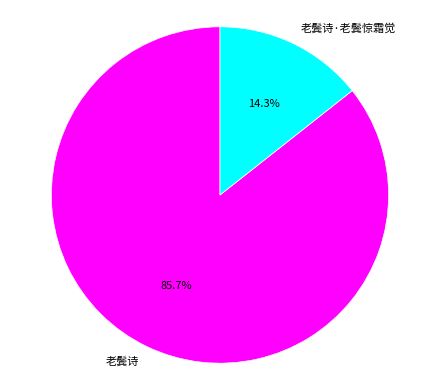

To the nearest percent, what is the difference between the largest and smallest slice percentages?

71%